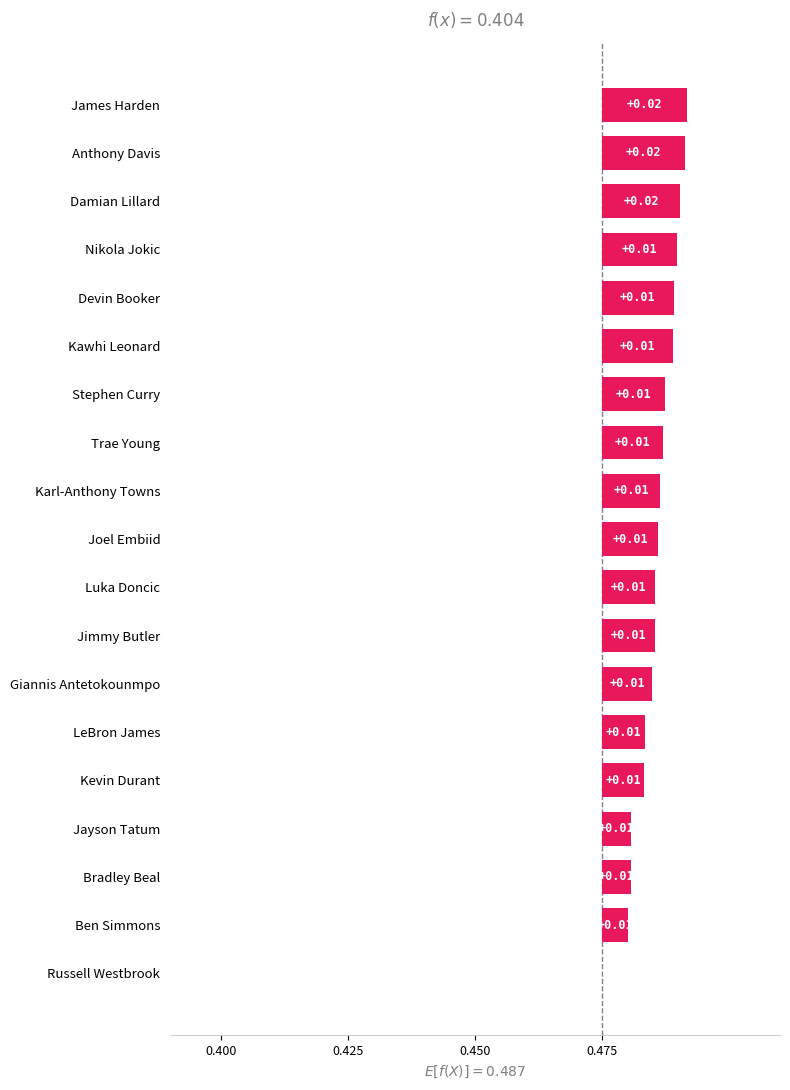

What is the sum of all values?

0.2